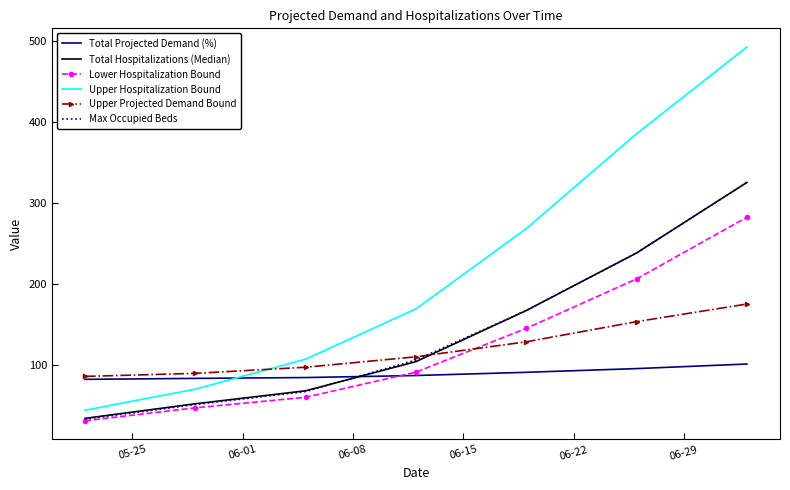

Which series has the largest total across all categories?

Upper Hospitalization Bound